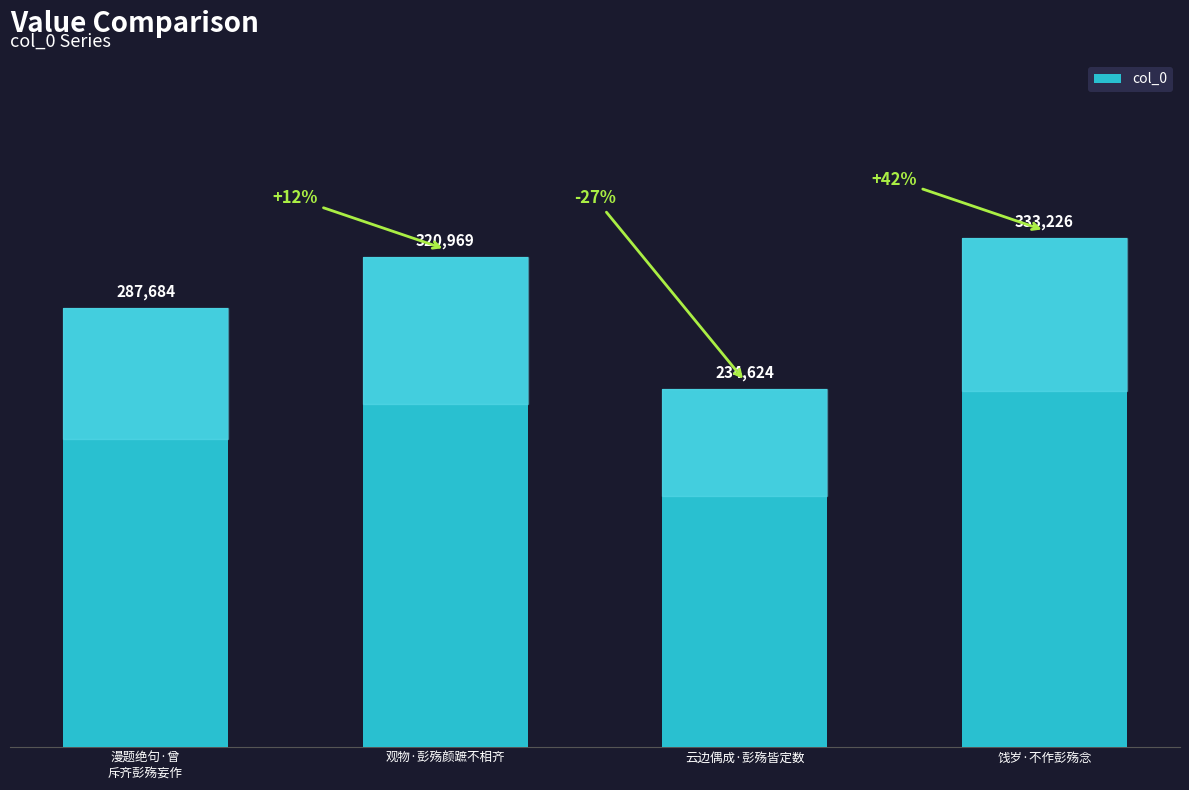

What is the minimum value shown in the chart?

234624